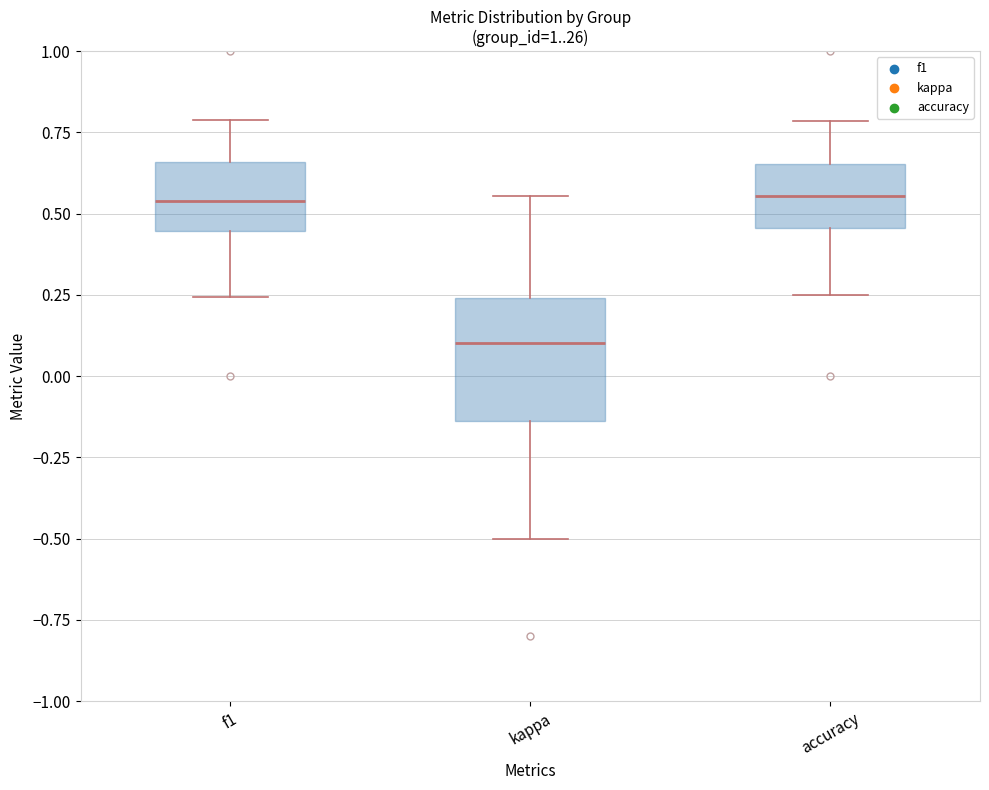

Comparing the boxes themselves (not the whiskers), which one is the tallest?

kappa